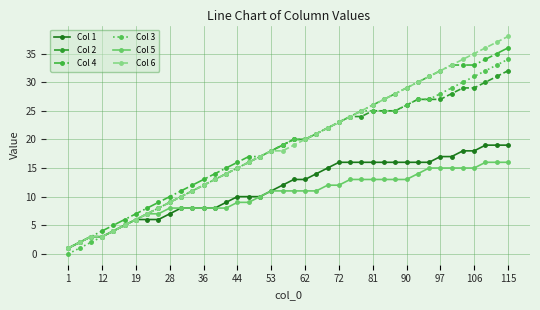

Rank the series by their maximum value, from lowest to highest.

Col 5, Col 1, Col 2, Col 3, Col 4, Col 6